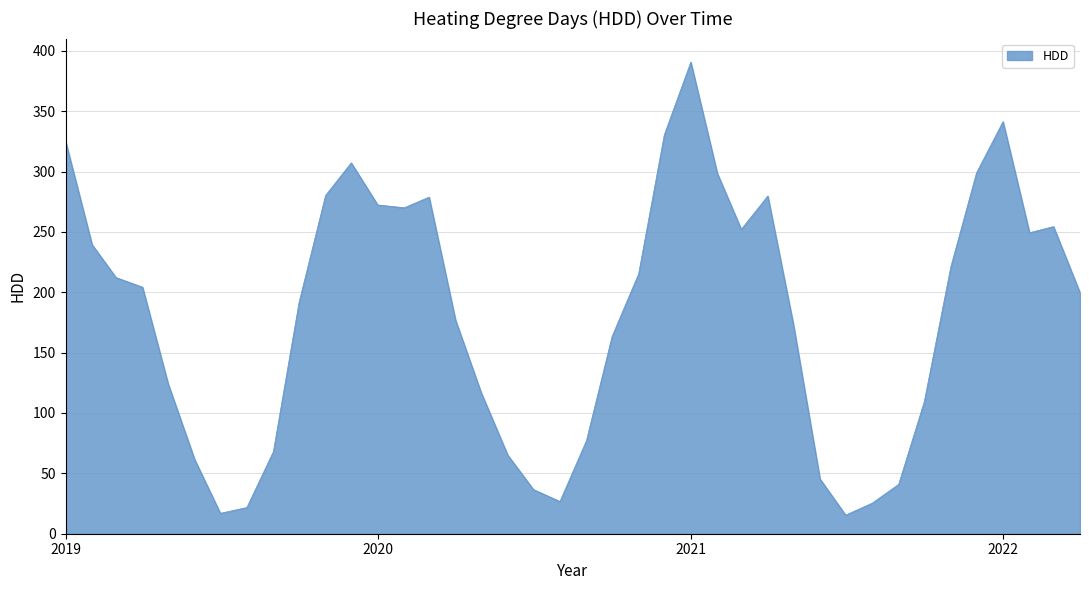

What is the greatest value displayed?

390.6